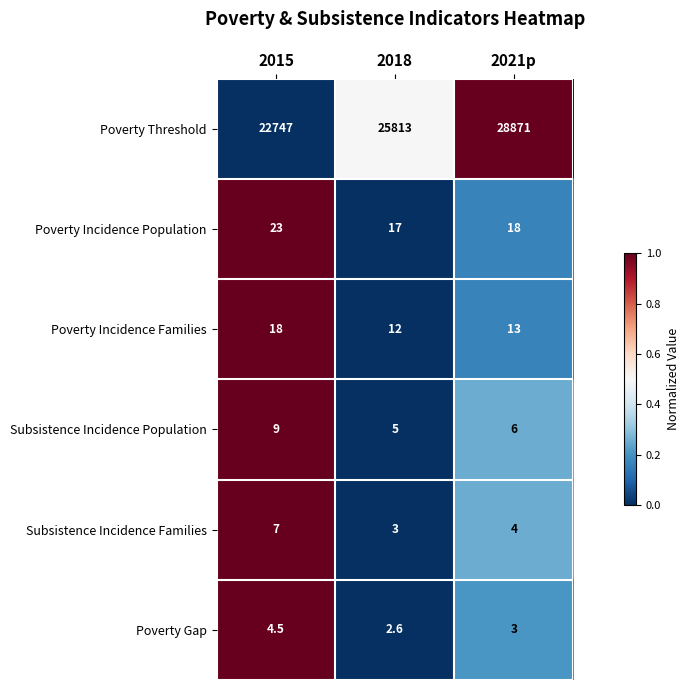

What is the spread (max minus min) of values at 2018?

25810.4